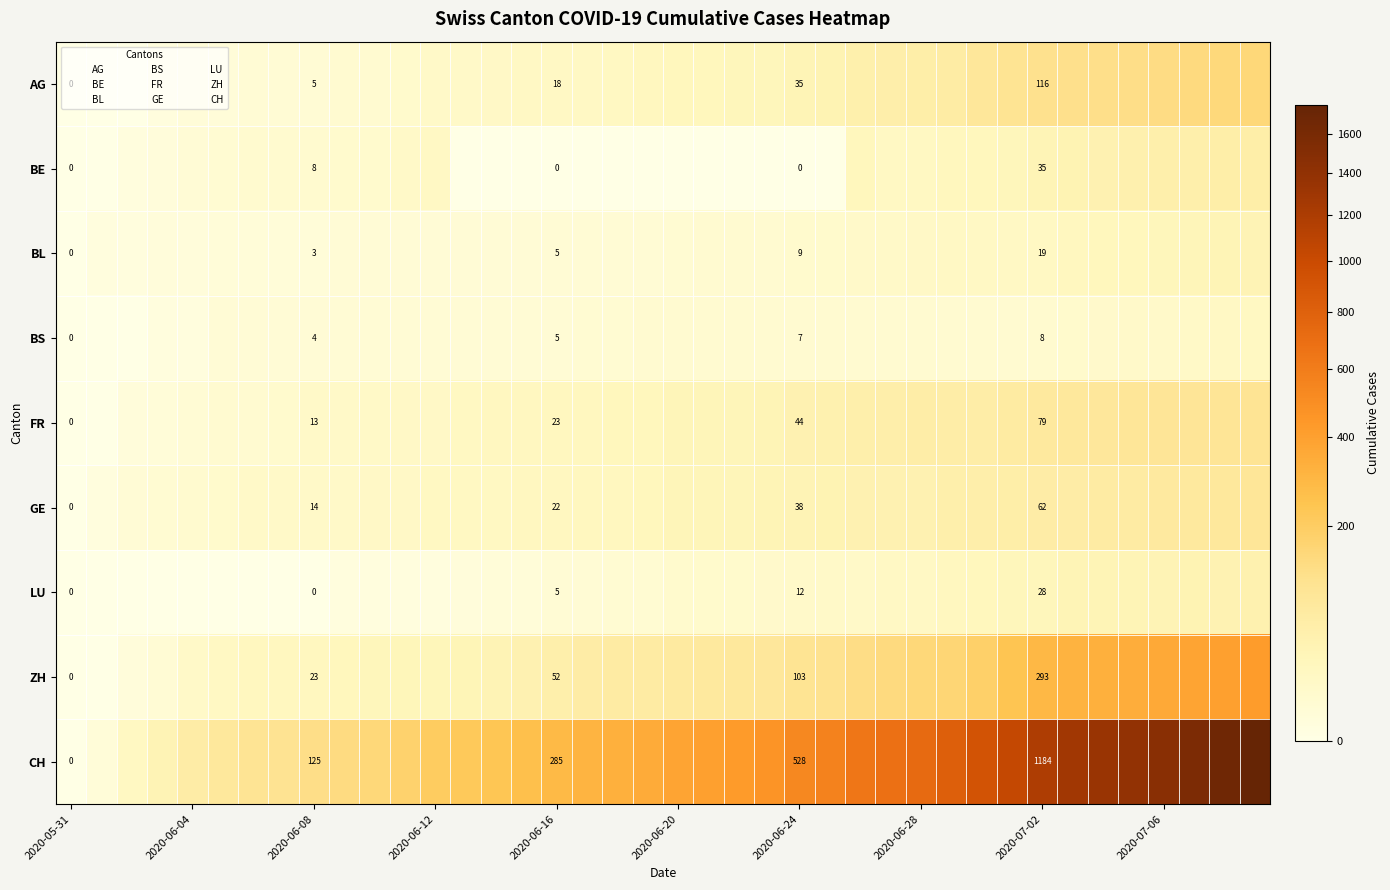

Rank the series at 2020-06-12 from lowest to highest value.

LU, BL, BS, AG, FR, BE, GE, ZH, CH